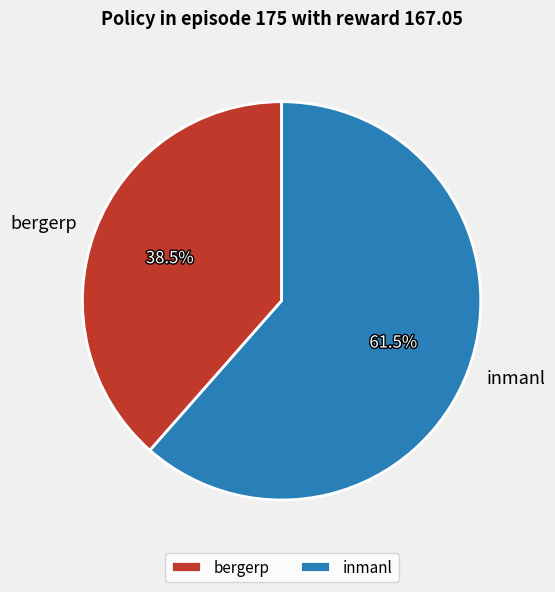

Which has a higher value, inmanl or bergerp?

inmanl